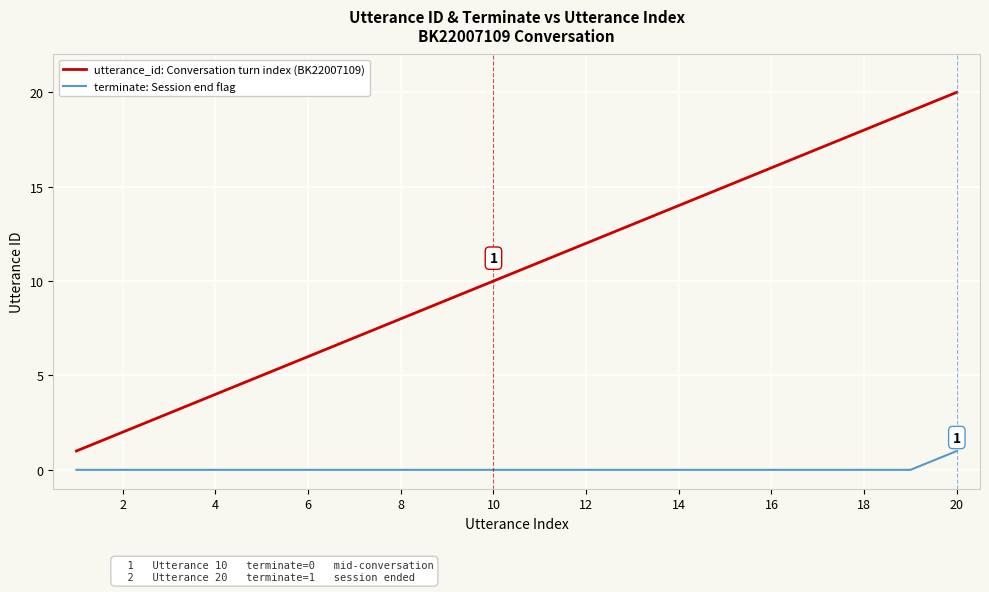

What are all the series names shown in the legend?

utterance_id: Conversation turn index (BK22007109), terminate: Session end flag